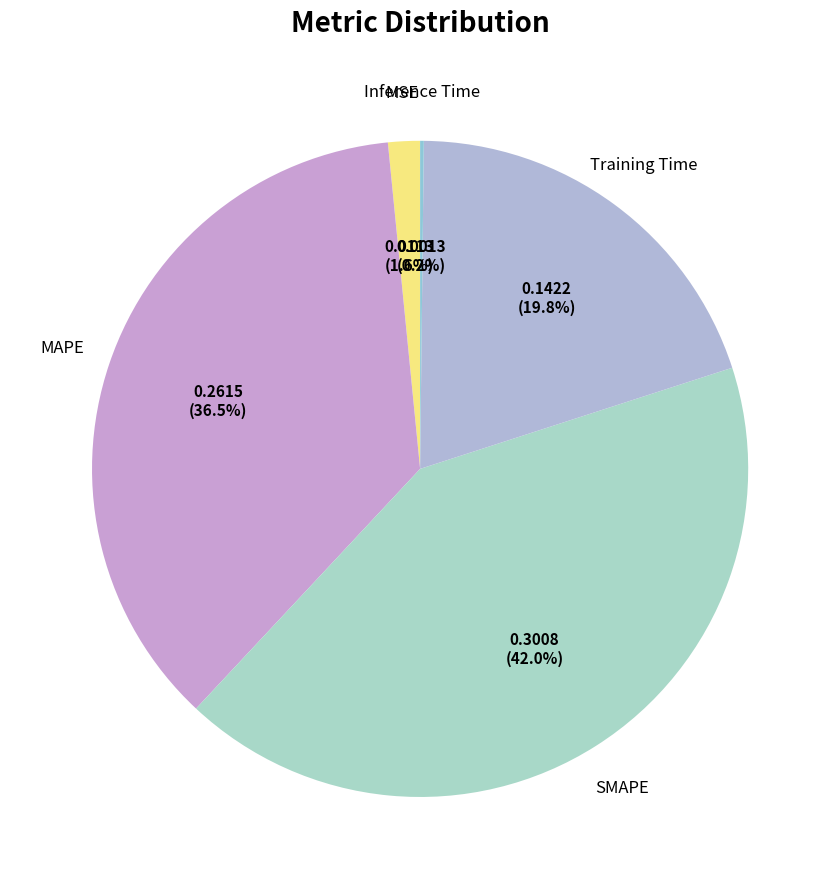

Which category has the biggest portion of the pie?

SMAPE